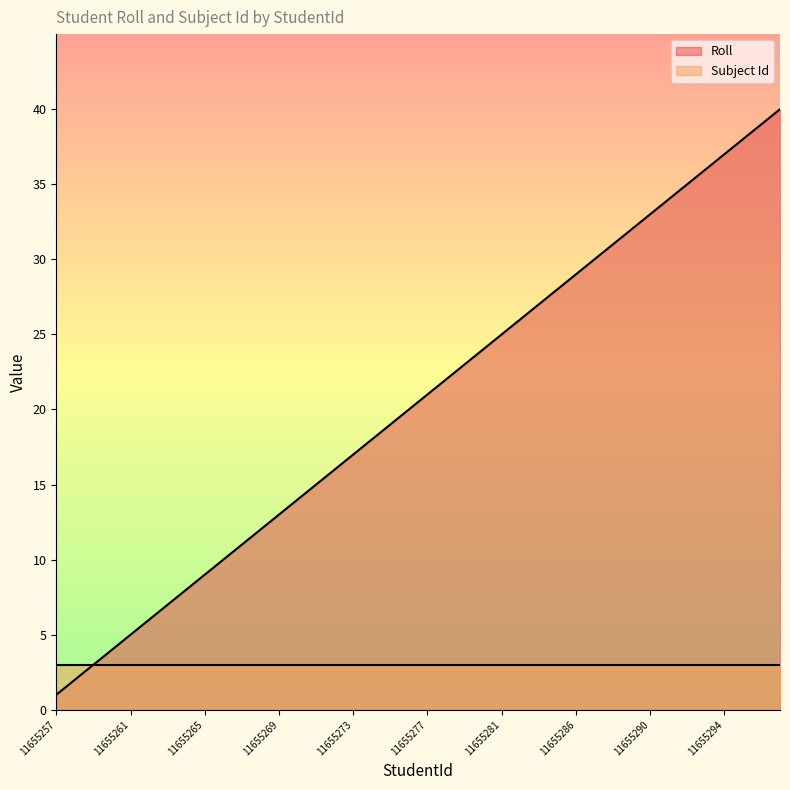

What position from the right is 11655294?

4